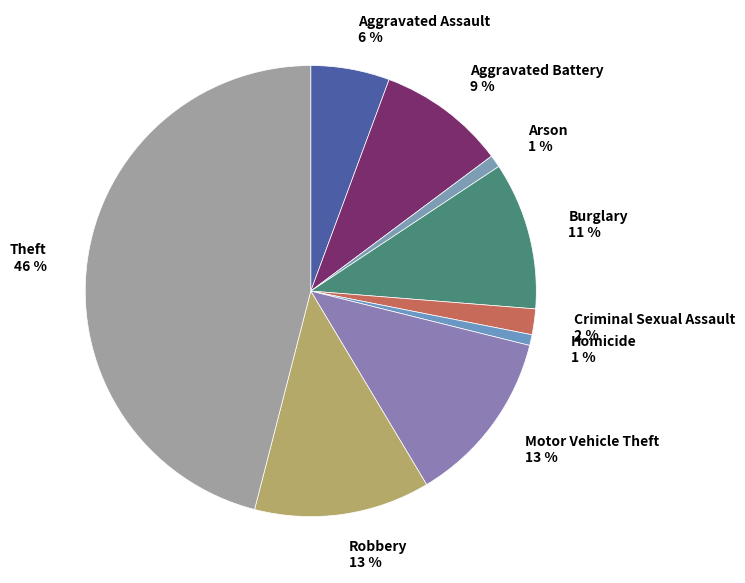

To the nearest percent, what is the average slice percentage?

11%